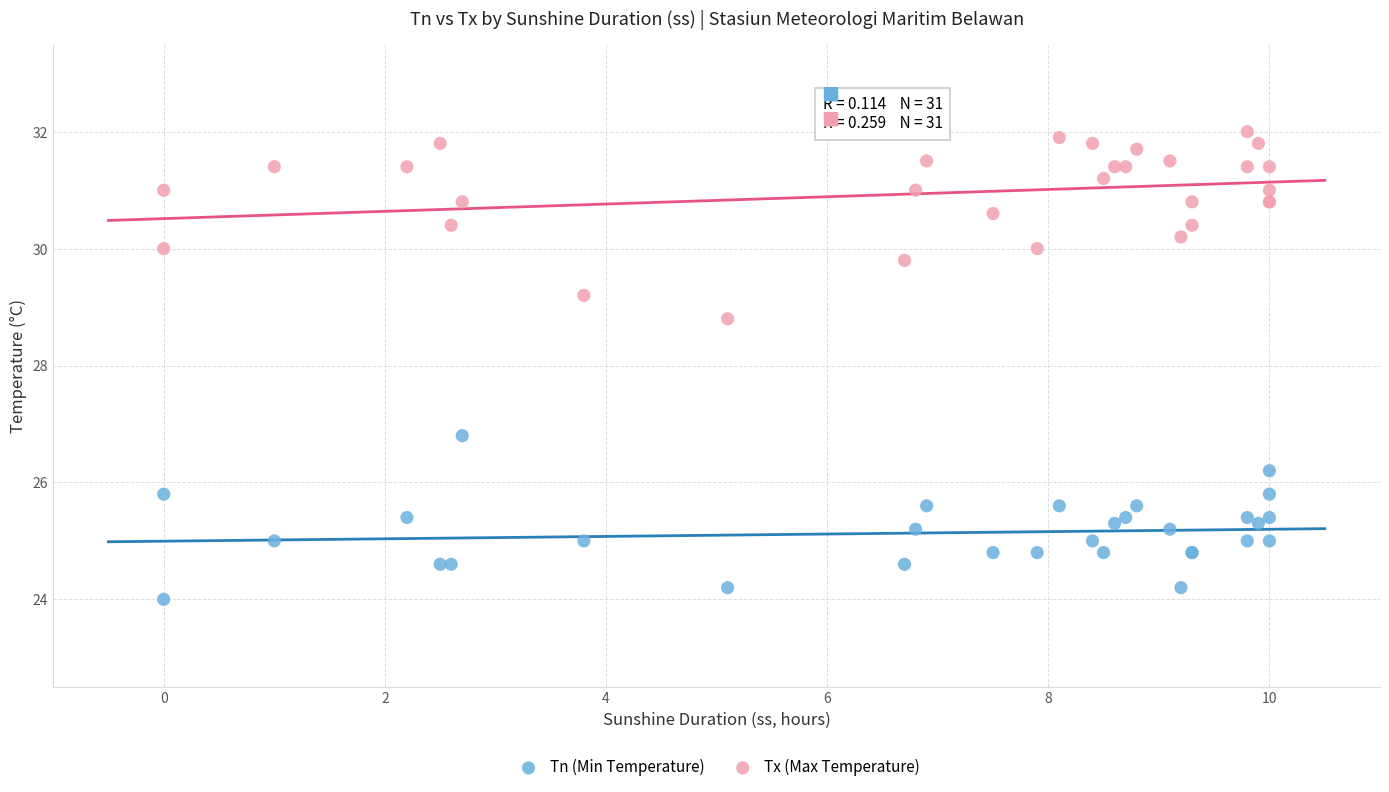

Which series reaches the minimum Y coordinate?

Tn (Min Temperature)